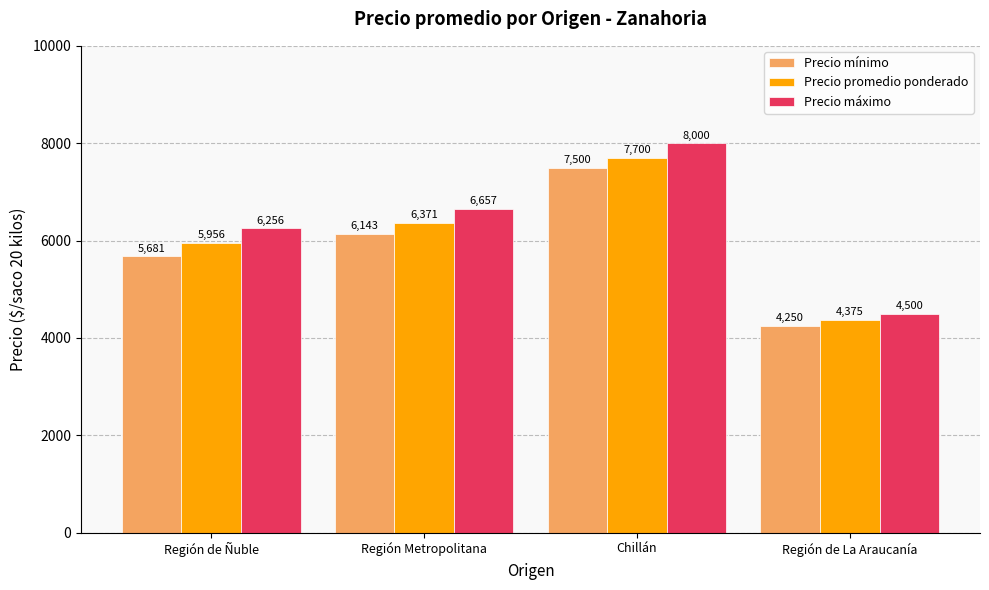

The Precio mínimo series shows 1595 at Región de Ñuble. True or false?

False